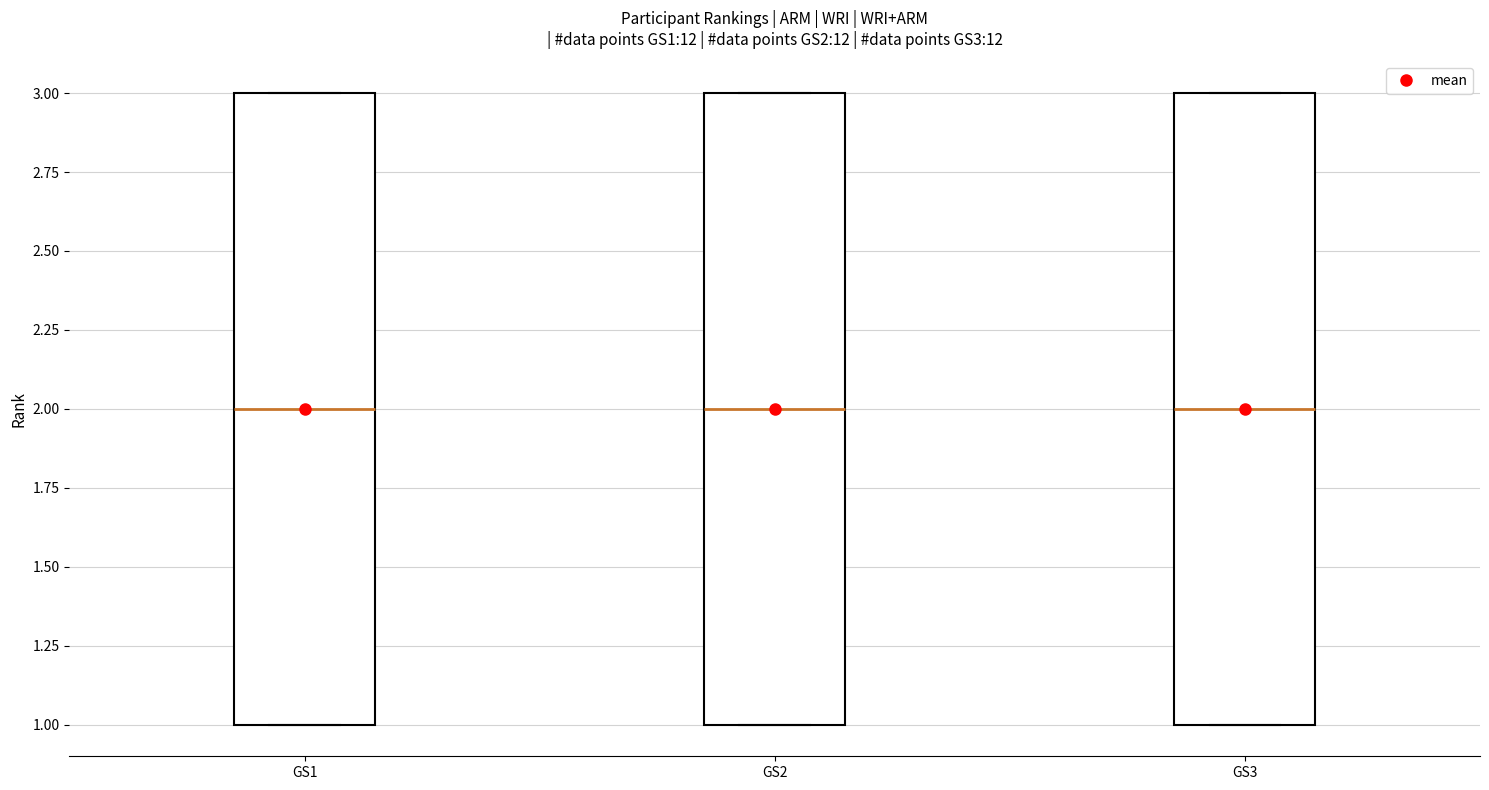

Reading left to right, read every box against the y-axis: the position of its median line, the range the box covers, and the ends of its whiskers. The values are not printed on the chart, so give them approximately, as read against the axis.

GS1: median 2, box 1 to 3, whiskers 1 to 3
GS2: median 2, box 1 to 3, whiskers 1 to 3
GS3: median 2, box 1 to 3, whiskers 1 to 3